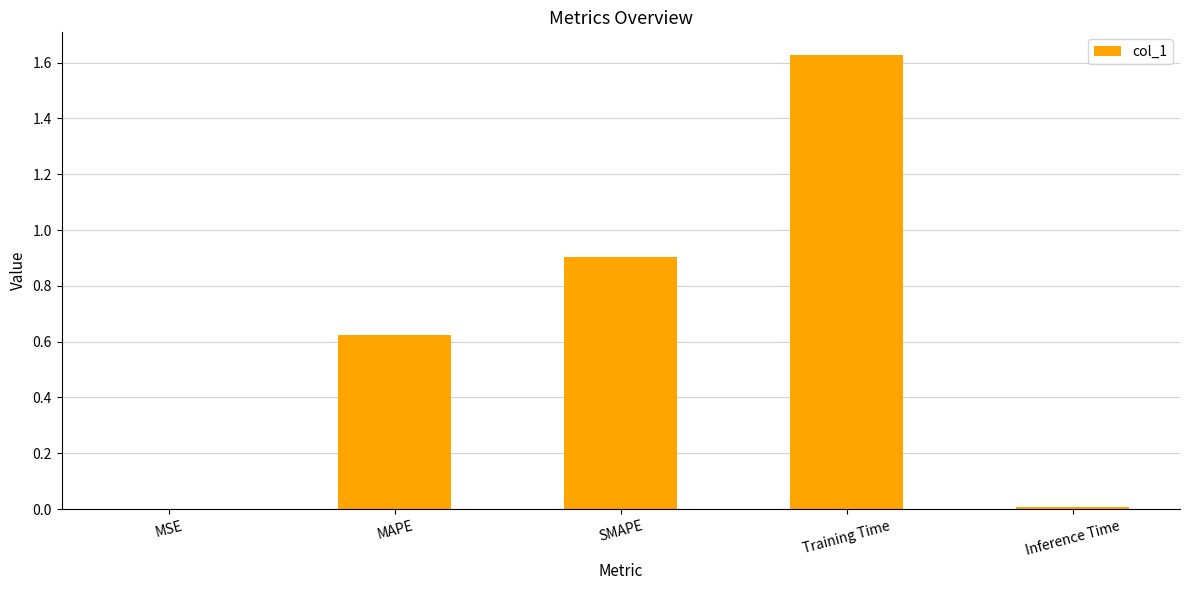

Are the bars horizontal?

No